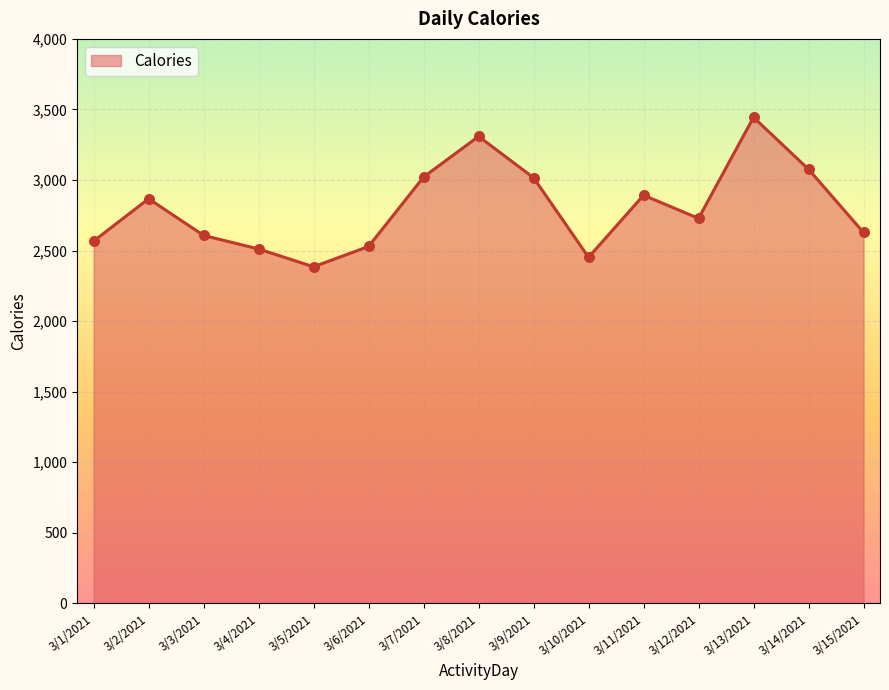

Between 3/11/2021 and 3/8/2021, which is larger?

3/8/2021